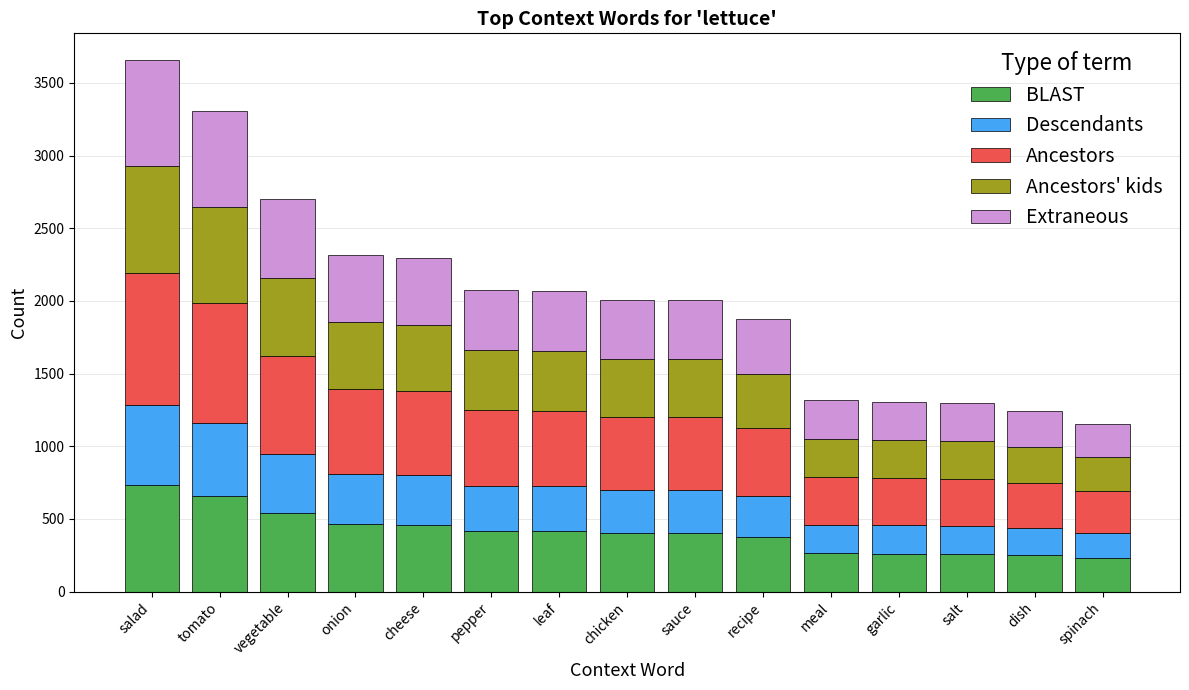

How many series are shown in this chart?

5